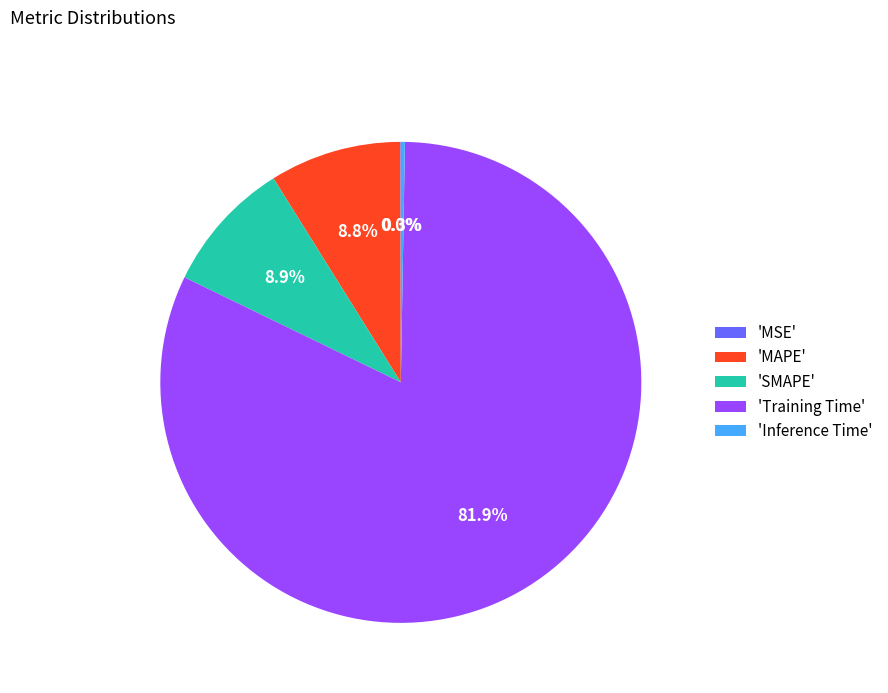

Which slice is the largest?

'Training Time'